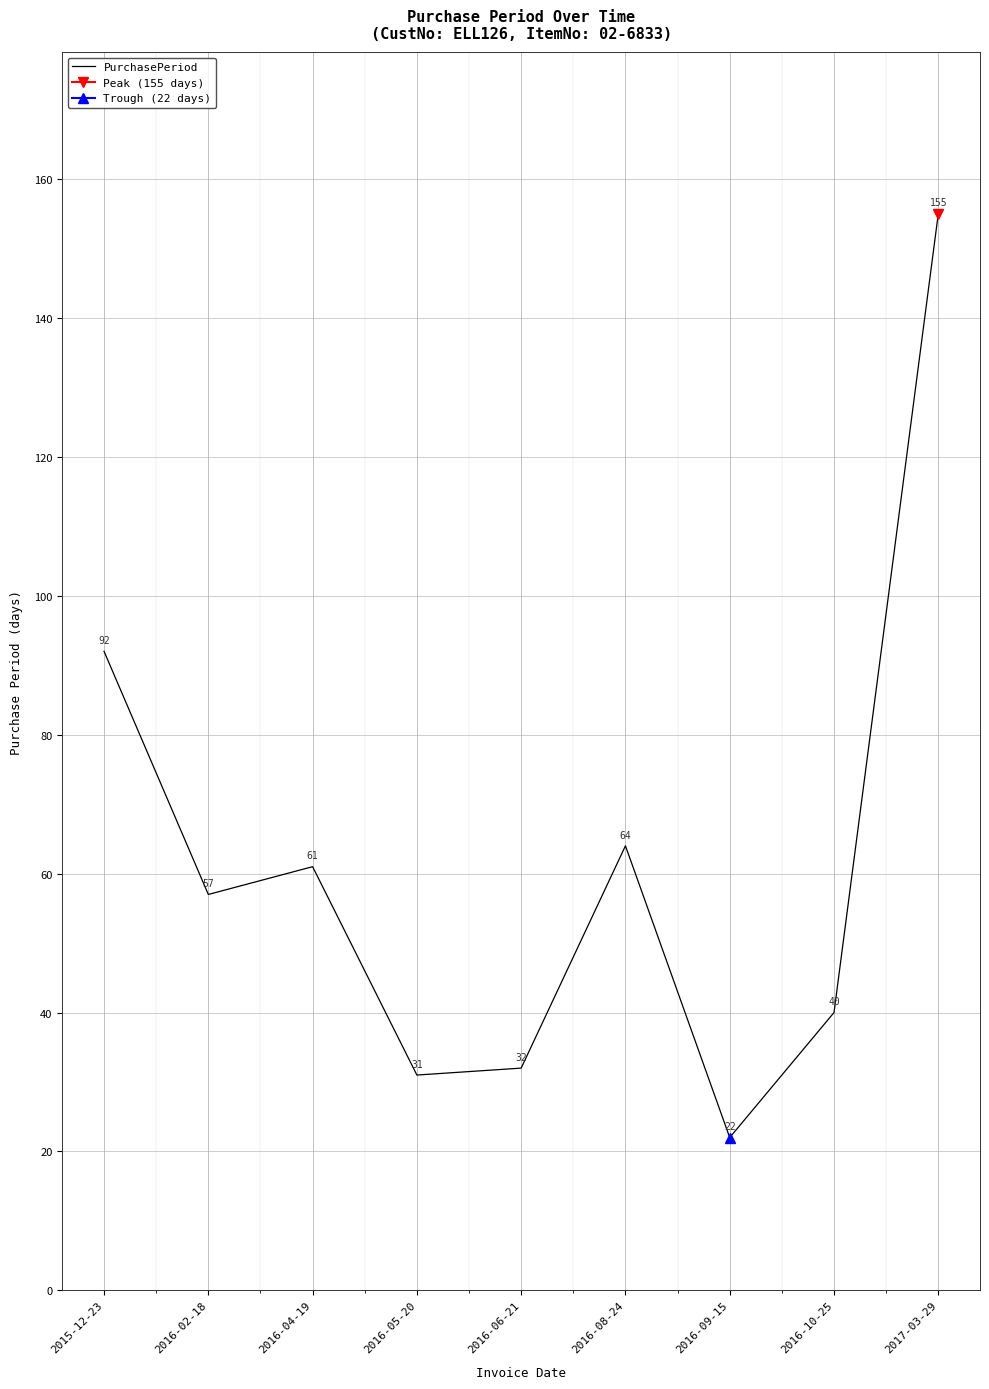

Count the number of values greater than 57.

4